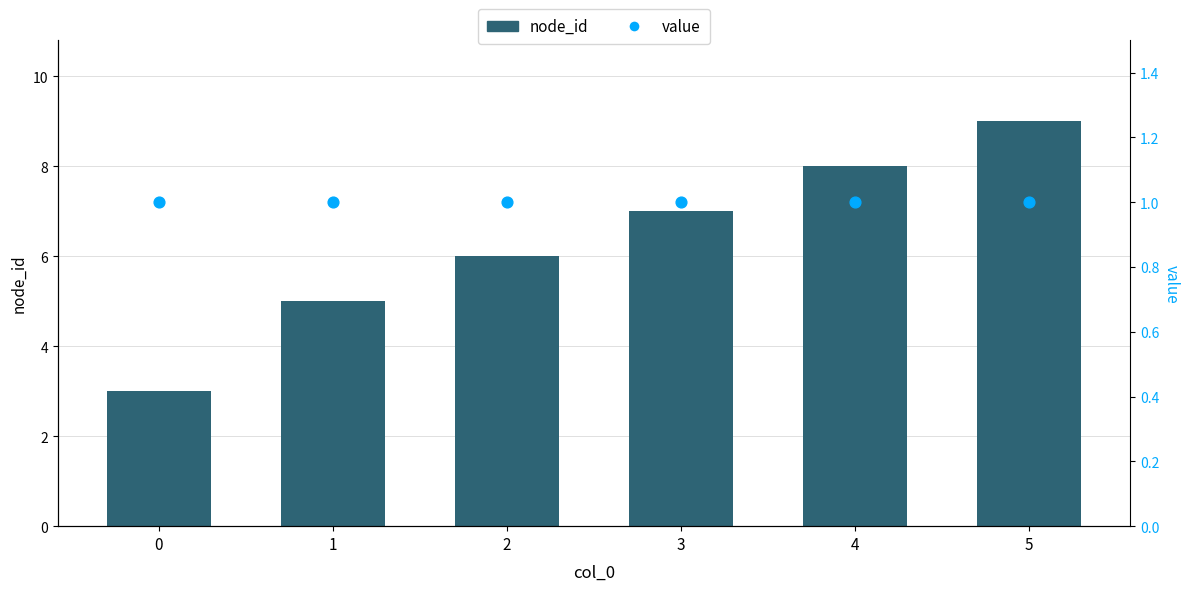

What are all the series names shown in the legend?

node_id, value